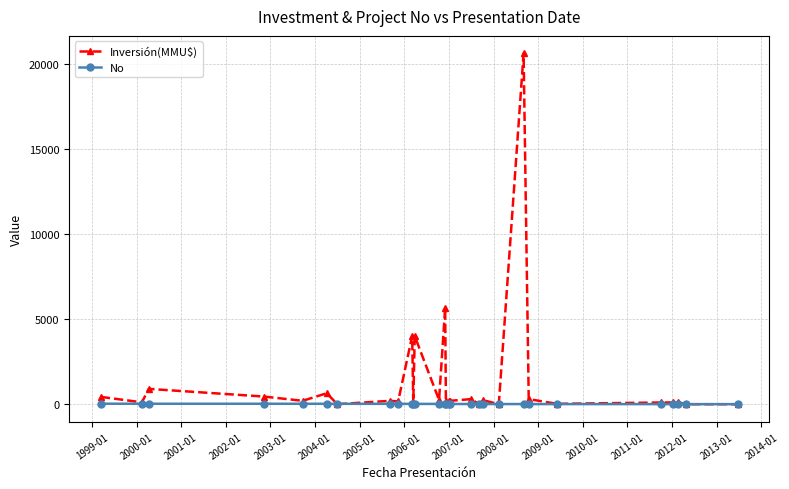

Which series has the largest total across all categories?

Inversión(MMU$)